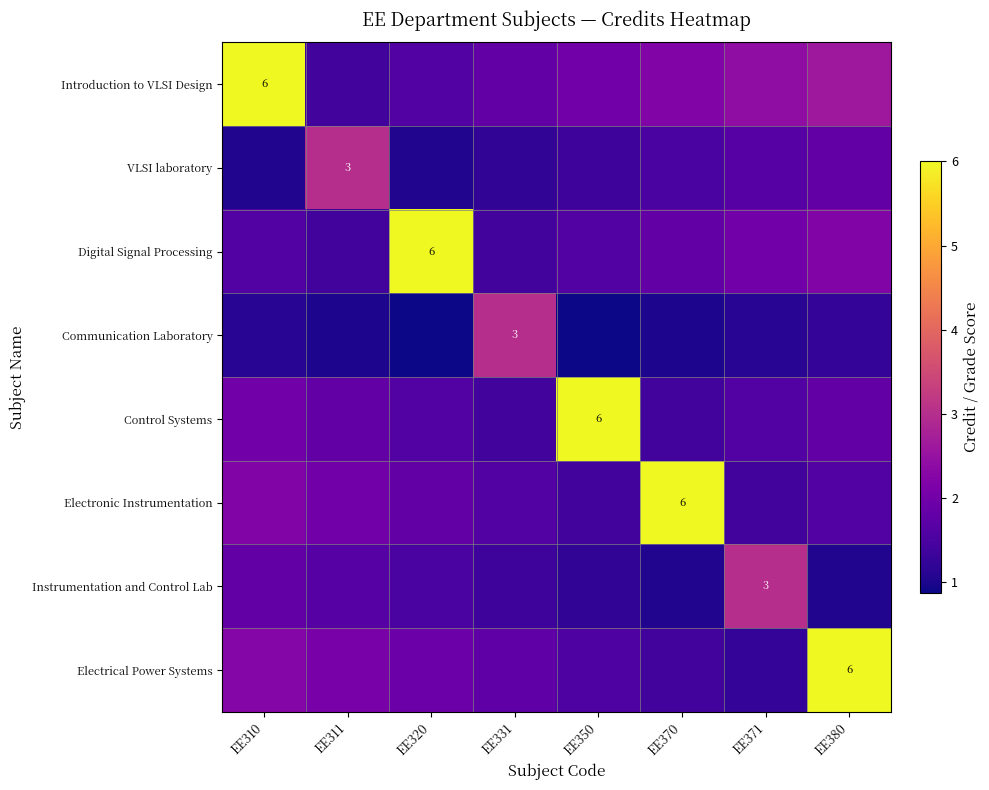

Rank the categories by Communication Laboratory value from highest to lowest.

EE331, EE380, EE310, EE371, EE311, EE370, EE320, EE350